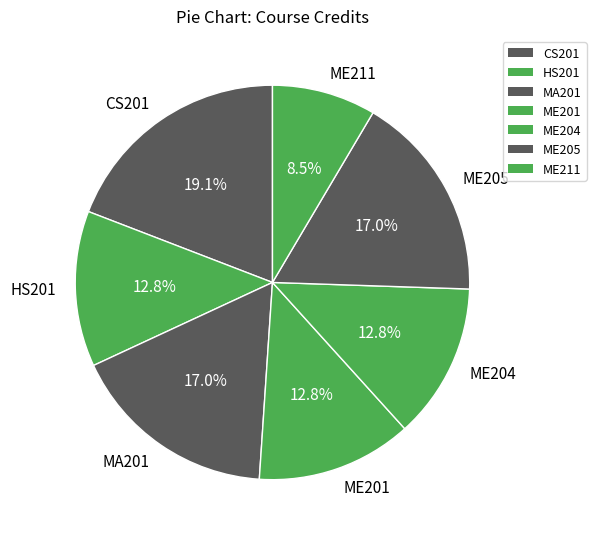

How many segments does this pie chart have?

7